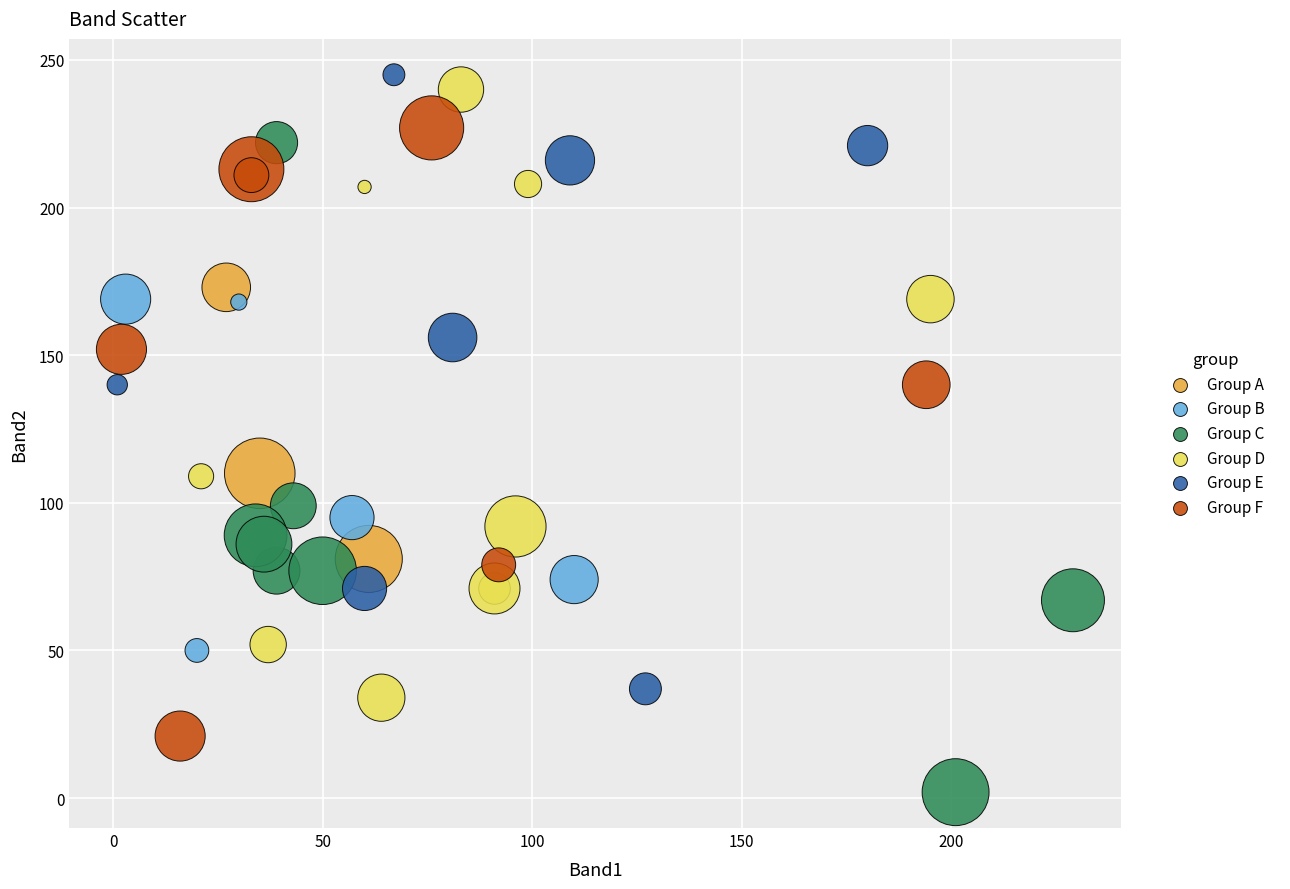

Which series contains the lowest Y value?

Group C